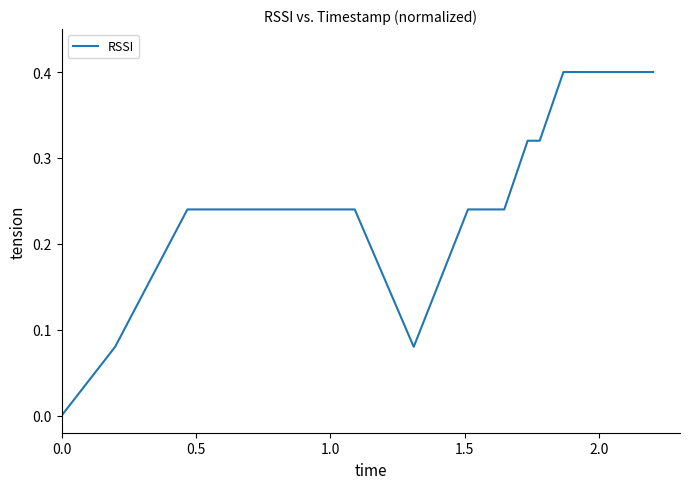

What is the maximum value shown in the chart?

0.4